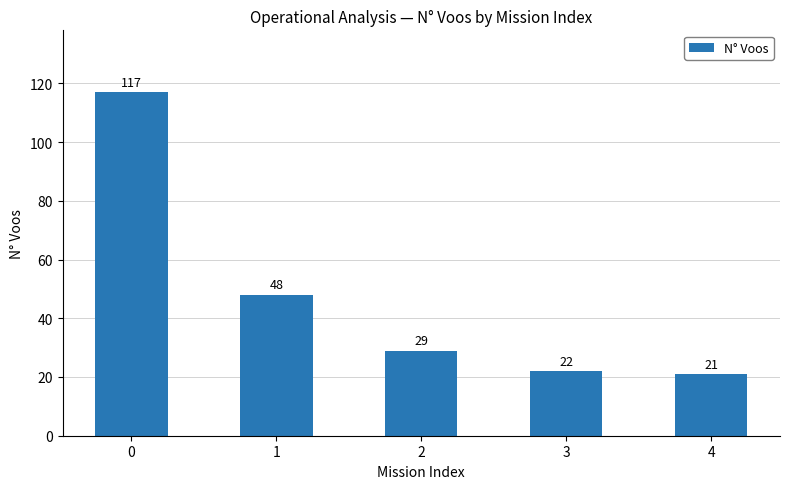

What is the change in value from 1 to 2?

-19